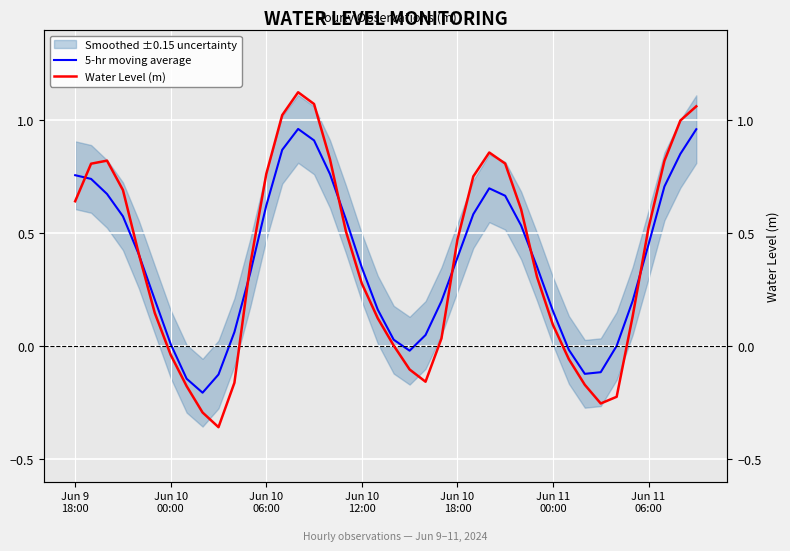

Reading left to right, transcribe all the data shown in this chart.

5-hr moving average: 0.8	0.7	0.7	0.6	0.4	0.2	0.0	-0.1	-0.2	-0.1	0.1	0.3	0.6	0.9	1.0	0.9	0.8	0.6	0.3	0.2	0.0	-0.0	0.0	0.2	0.4	0.6	0.7	0.7	0.5	0.4	0.2	-0.0	-0.1	-0.1	0.0	0.2	0.5	0.7	0.9	1.0
Water Level (m): 0.6	0.8	0.8	0.7	0.4	0.1	-0.0	-0.2	-0.3	-0.4	-0.2	0.4	0.8	1.0	1.1	1.1	0.8	0.5	0.3	0.1	0.0	-0.1	-0.2	0.0	0.5	0.8	0.9	0.8	0.6	0.3	0.1	-0.1	-0.2	-0.3	-0.2	0.1	0.5	0.8	1.0	1.1